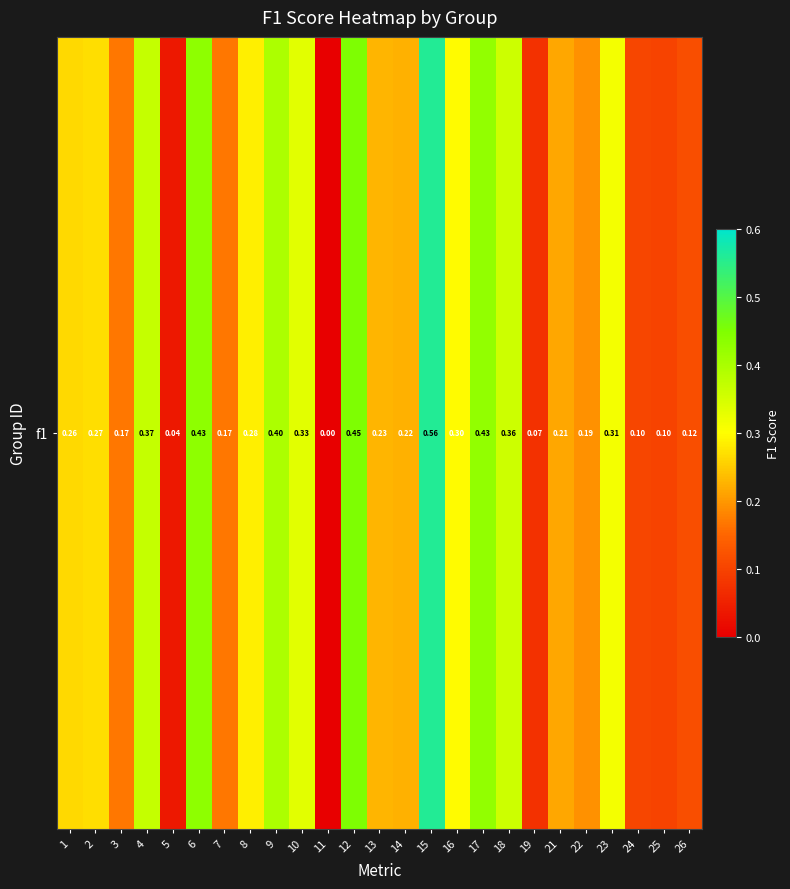

How many distinct data groups are displayed?

1